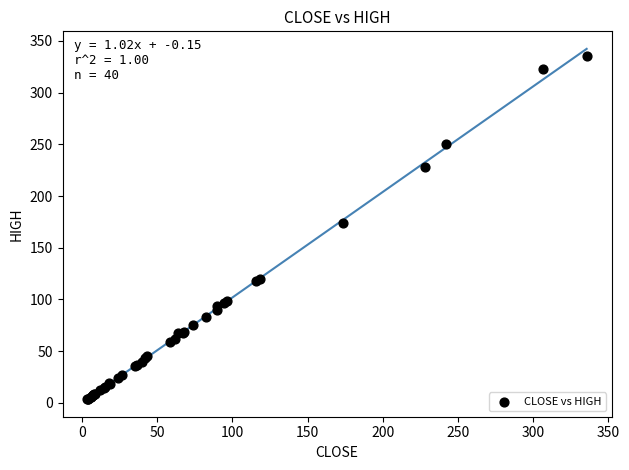

What Y value in the scatter plot is closest to 169?

173.9